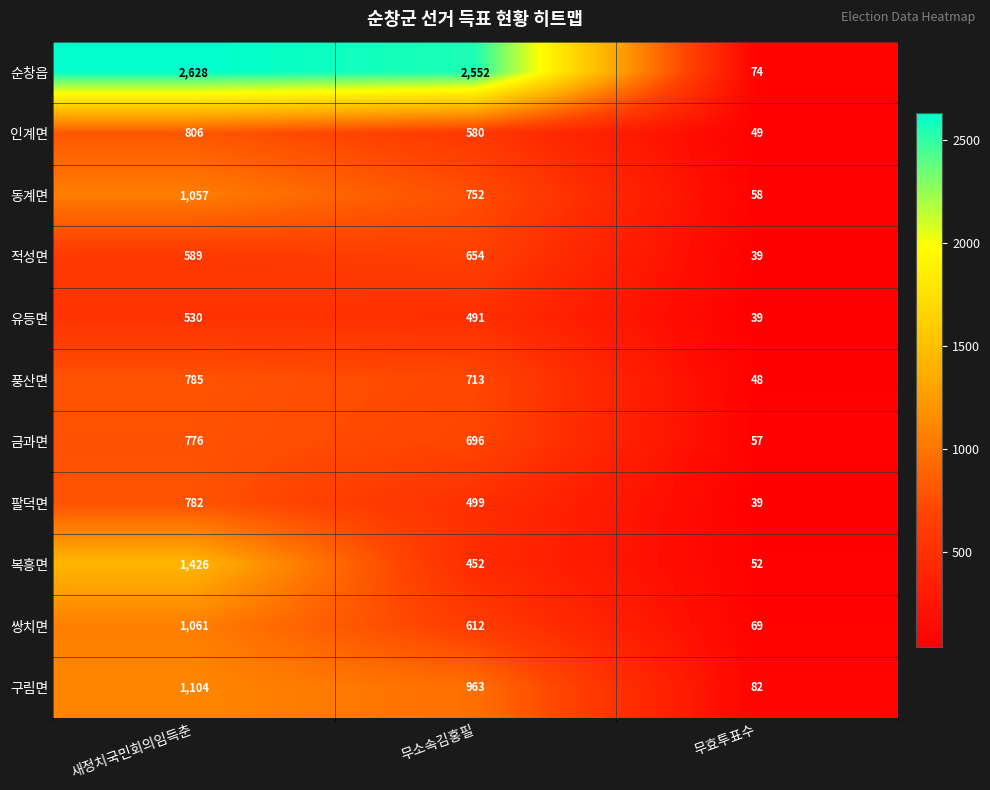

How many 쌍치면 values are between 69 and 1061?

3